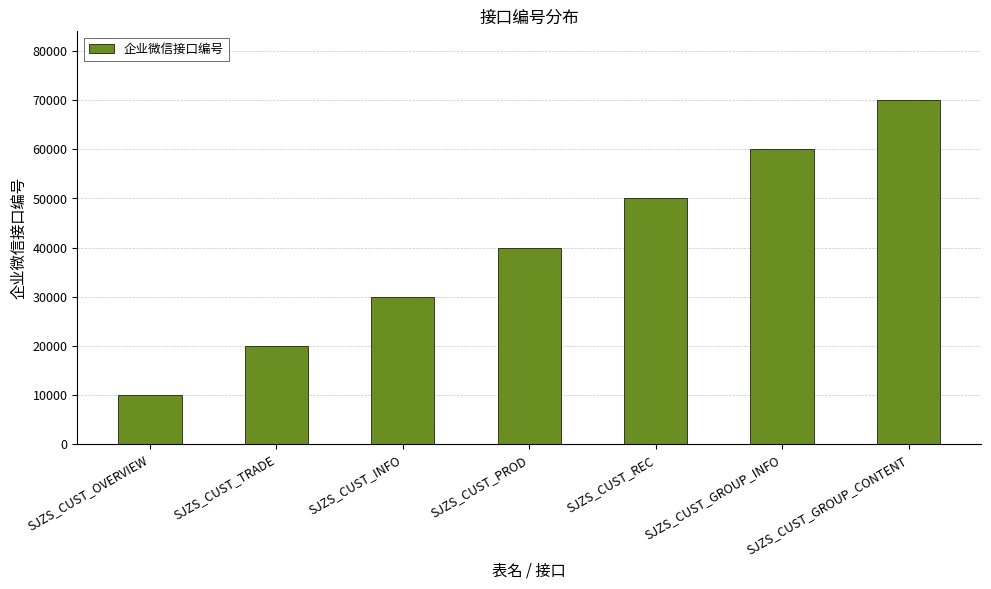

List the labels in order of value, smallest first.

SJZS_CUST_OVERVIEW, SJZS_CUST_TRADE, SJZS_CUST_INFO, SJZS_CUST_PROD, SJZS_CUST_REC, SJZS_CUST_GROUP_INFO, SJZS_CUST_GROUP_CONTENT